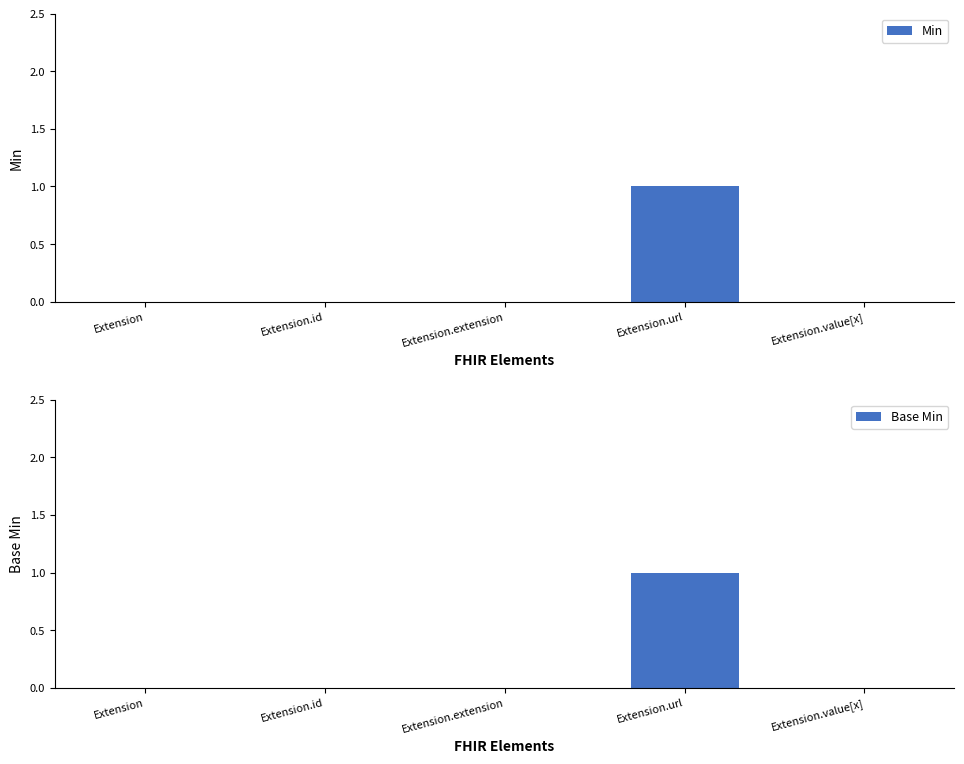

Reading left to right, list all the values displayed in this chart.

Min: Extension=0	Extension.id=0	Extension.extension=0	Extension.url=1	Extension.value[x]=0
Base Min: Extension=0	Extension.id=0	Extension.extension=0	Extension.url=1	Extension.value[x]=0